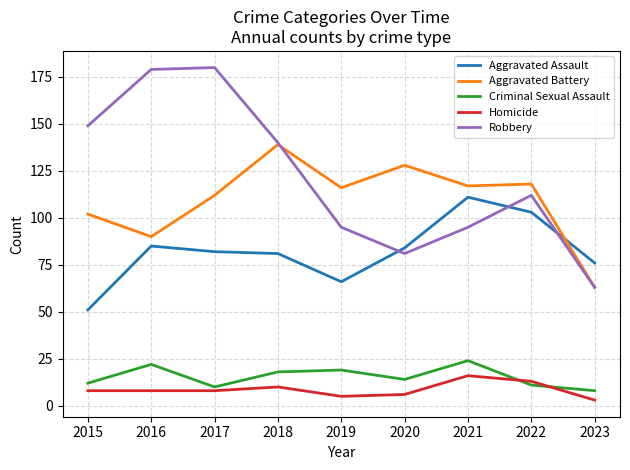

How many lines are shown in the chart?

5